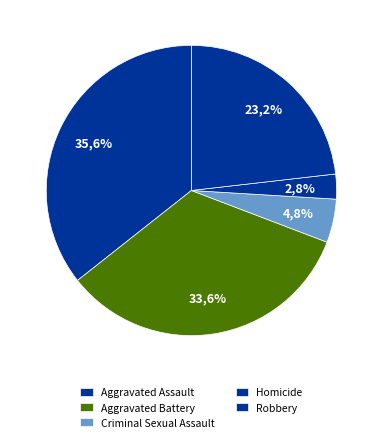

Combined, what portion of the pie is Aggravated Assault and Homicide?

38.4%